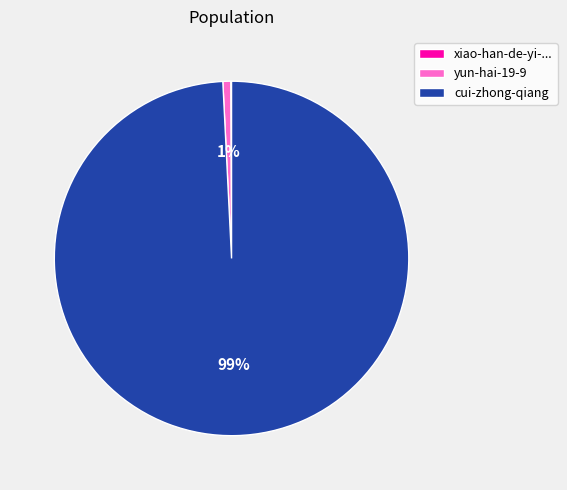

To the nearest percent, what is the average slice percentage?

33%